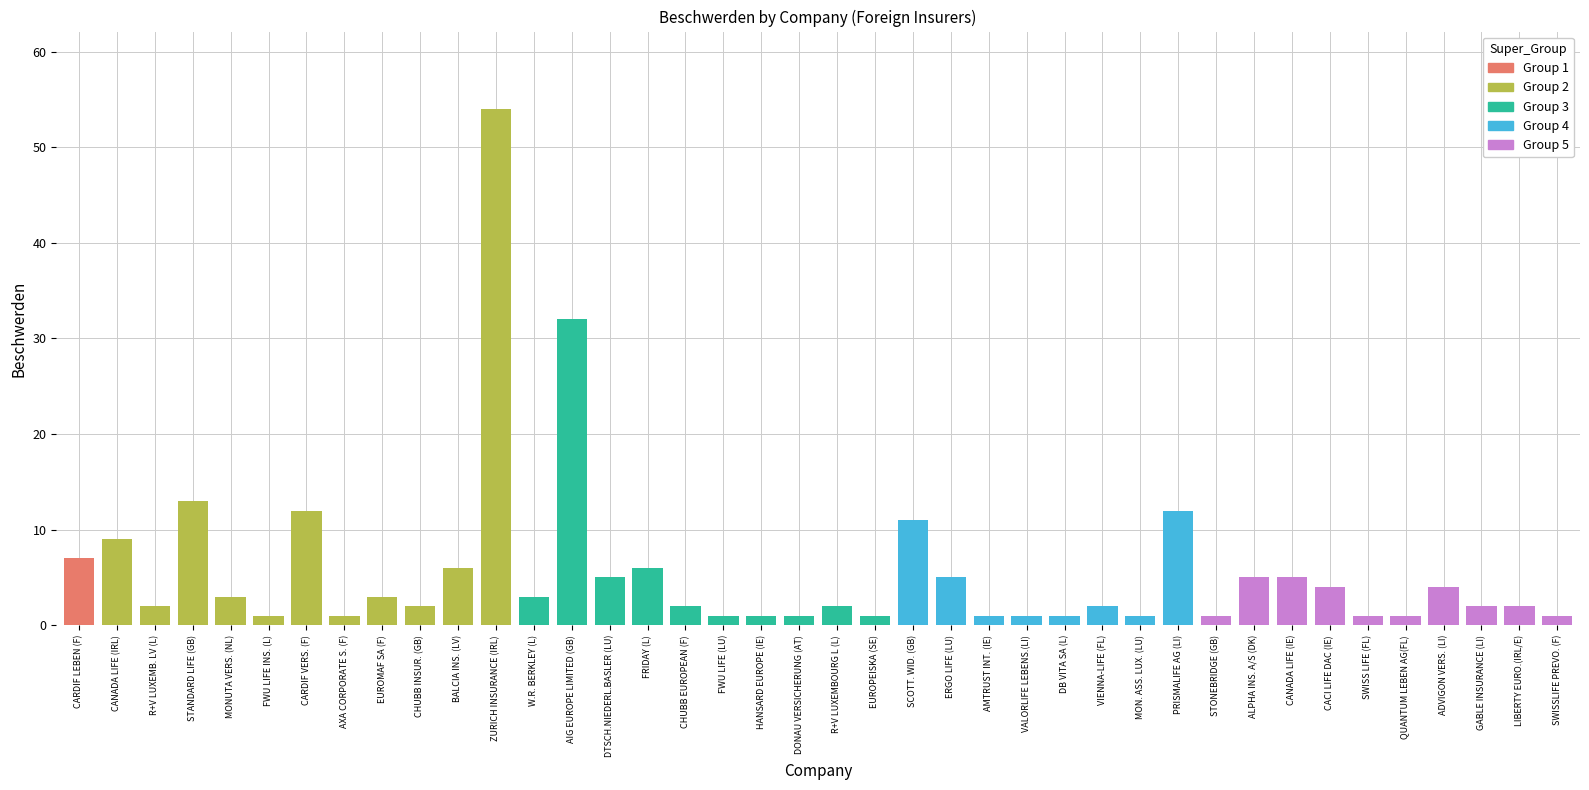

Count the number of categories in the chart.

40